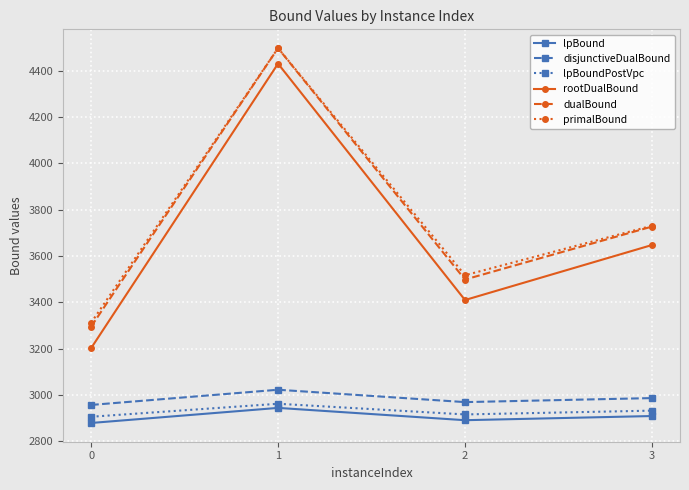

What is the value of the lpBoundPostVpc point at the 4th from the left?

2932.3